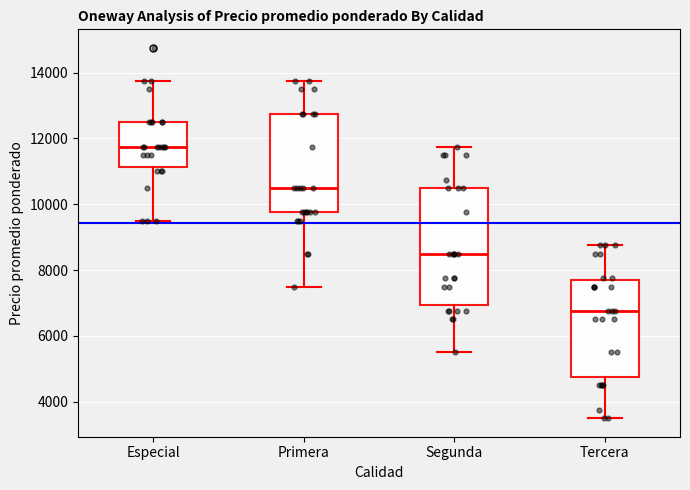

Comparing the boxes themselves (not the whiskers), which one is the tallest?

Segunda